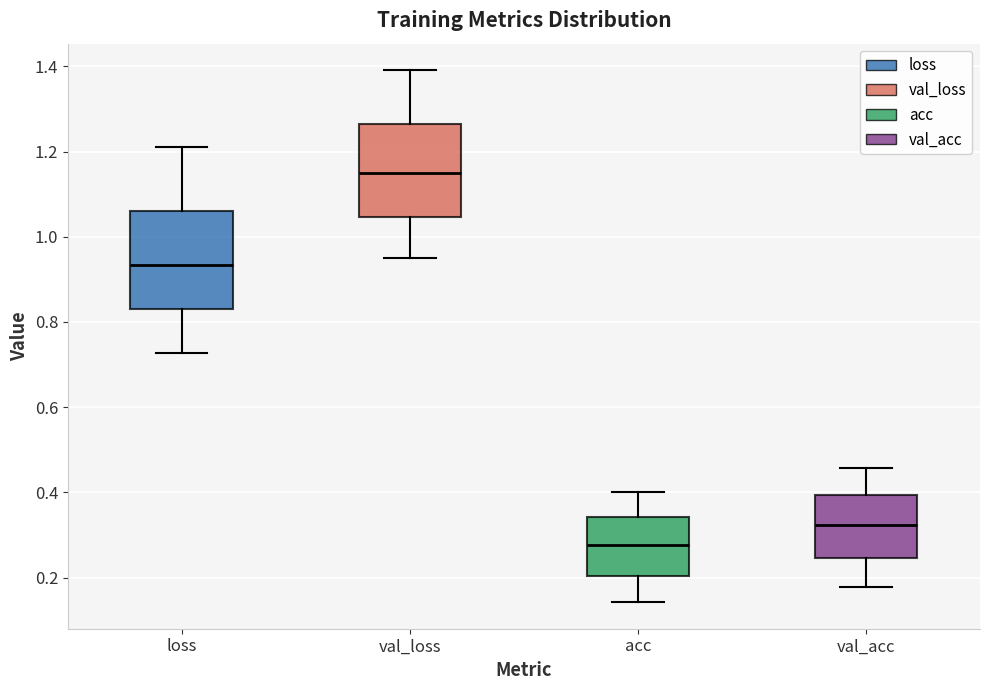

Reading left to right, transcribe this box plot: for each box, give where its median line is, the range the box spans, and where its two whiskers end, as read against the y-axis. The values are not printed on the chart, so give them approximately, as read against the axis.

loss: median 0.94, box 0.82 to 1.06, whiskers 0.72 to 1.22
val_loss: median 1.14, box 1.04 to 1.26, whiskers 0.94 to 1.40
acc: median 0.28, box 0.20 to 0.34, whiskers 0.14 to 0.40
val_acc: median 0.32, box 0.24 to 0.40, whiskers 0.18 to 0.46